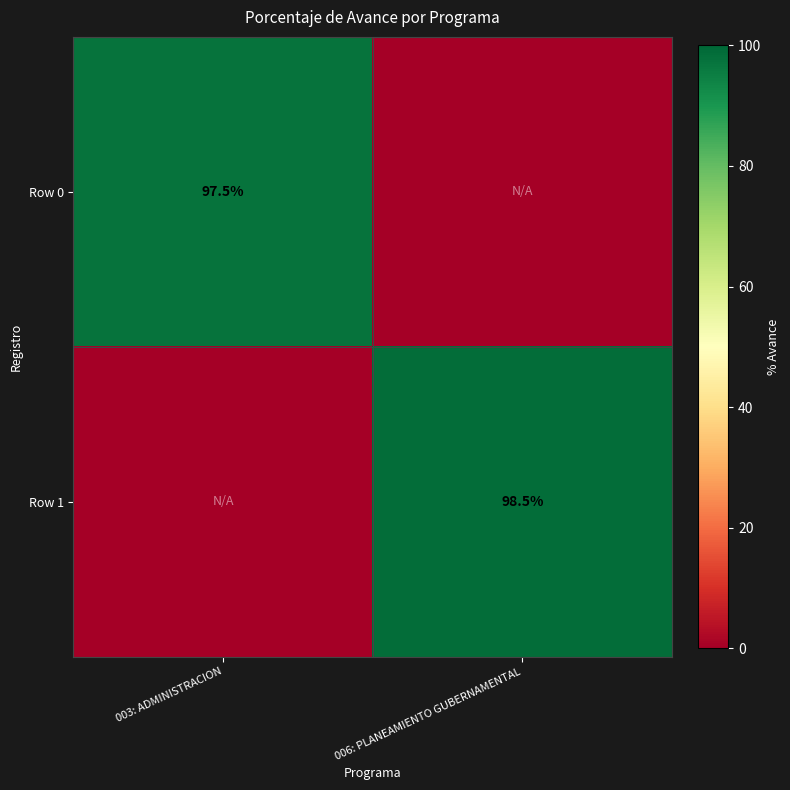

True or false: Row 0 has a value of 97.5 at 003: ADMINISTRACION.

True